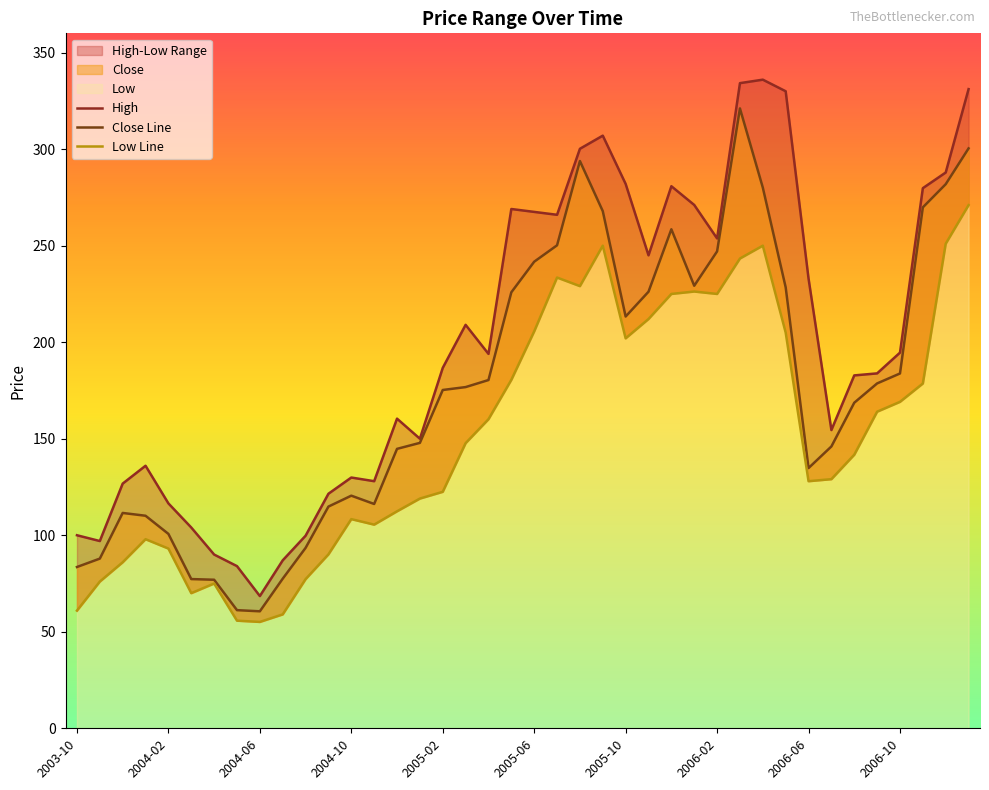

Reading left to right, transcribe all the data shown in this chart.

High: 100.0	97.0	126.8	136.0	116.5	104.0	90.0	84.0	68.5	87.0	99.8	121.5	129.9	128.0	160.4	150.0	186.7	209.0	193.9	269.0	267.5	266.0	300.2	307.0	282.0	245.0	280.8	271.1	253.8	334.2	336.0	330.0	233.0	154.5	182.8	183.8	194.6	279.8	287.9	331.1
Close Line: 83.5	87.9	111.5	110.1	100.7	77.3	77.0	61.2	60.6	77.5	93.5	114.8	120.5	116.2	144.8	147.8	175.2	176.8	180.4	225.8	241.7	250.2	293.9	267.9	213.3	226.2	258.5	229.2	247.1	321.1	280.1	228.4	134.8	146.0	168.7	178.7	183.8	269.9	281.9	300.4
Low Line: 61.0	76.0	86.0	98.0	93.1	70.0	75.0	55.8	55.1	59.0	77.2	90.1	108.3	105.5	112.4	119.0	122.5	147.7	160.1	180.5	205.6	233.5	229.1	250.0	202.0	212.0	225.0	226.2	225.0	243.3	250.0	205.0	128.0	129.1	141.7	164.0	169.1	178.6	251.0	271.0